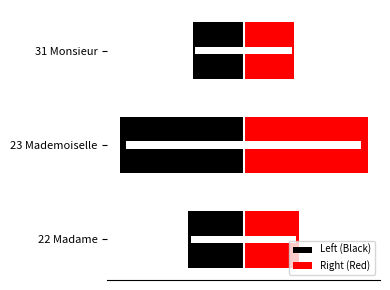

What is the maximum value shown in the chart?

1.1